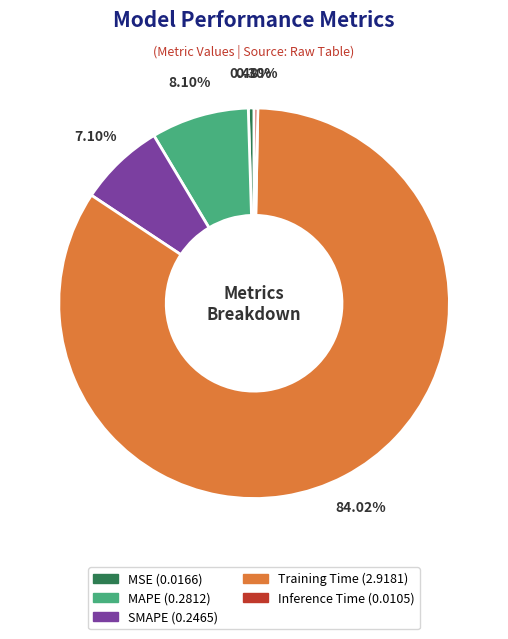

To the nearest percent, what portion does Training Time represent?

84%